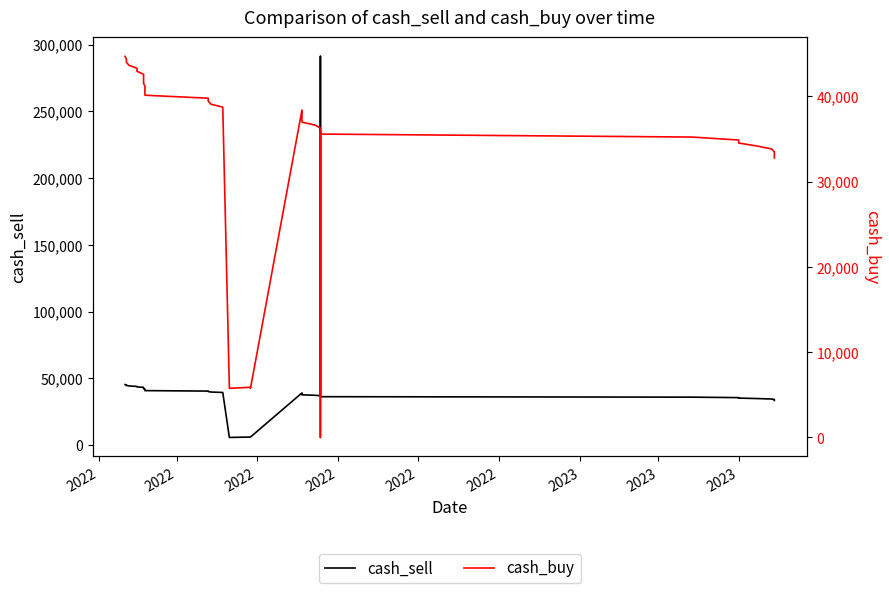

What is the value of the cash_buy point at the 33rd from the left?

35215.3